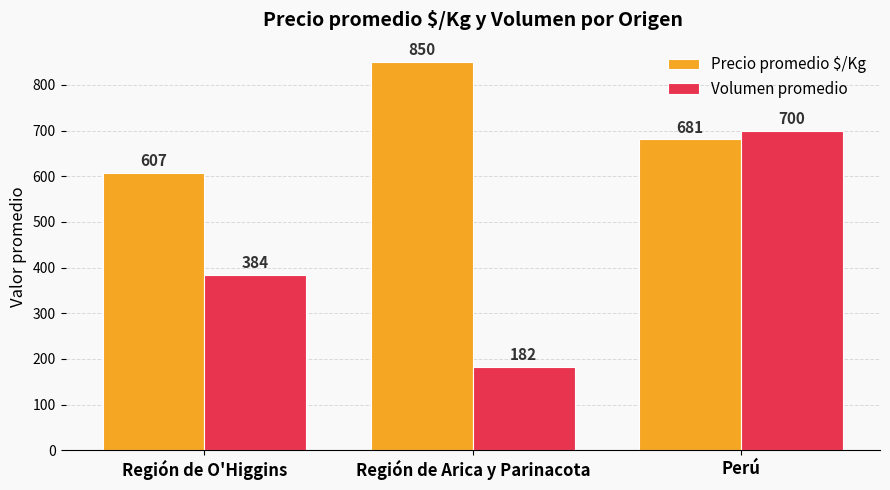

Rank the categories by Precio promedio $/Kg value from highest to lowest.

Región de Arica y Parinacota, Perú, Región de O'Higgins